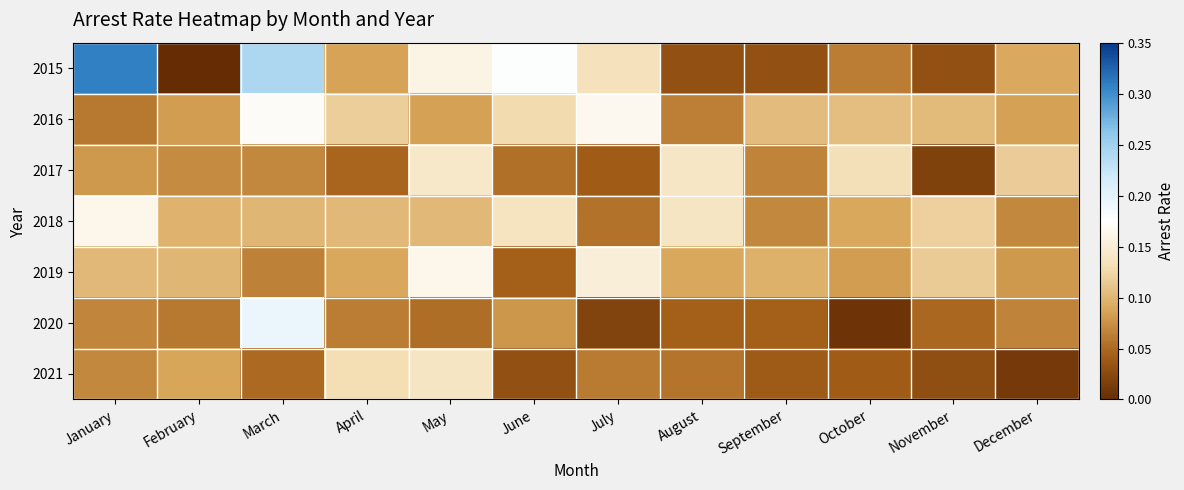

How many data points does each series have?

12